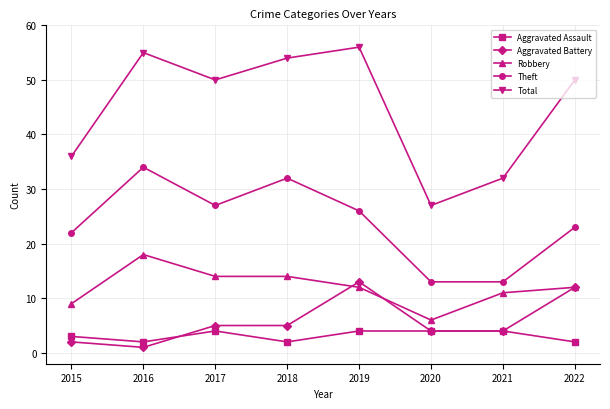

What are all the series names shown in the legend?

Aggravated Assault, Aggravated Battery, Robbery, Theft, Total